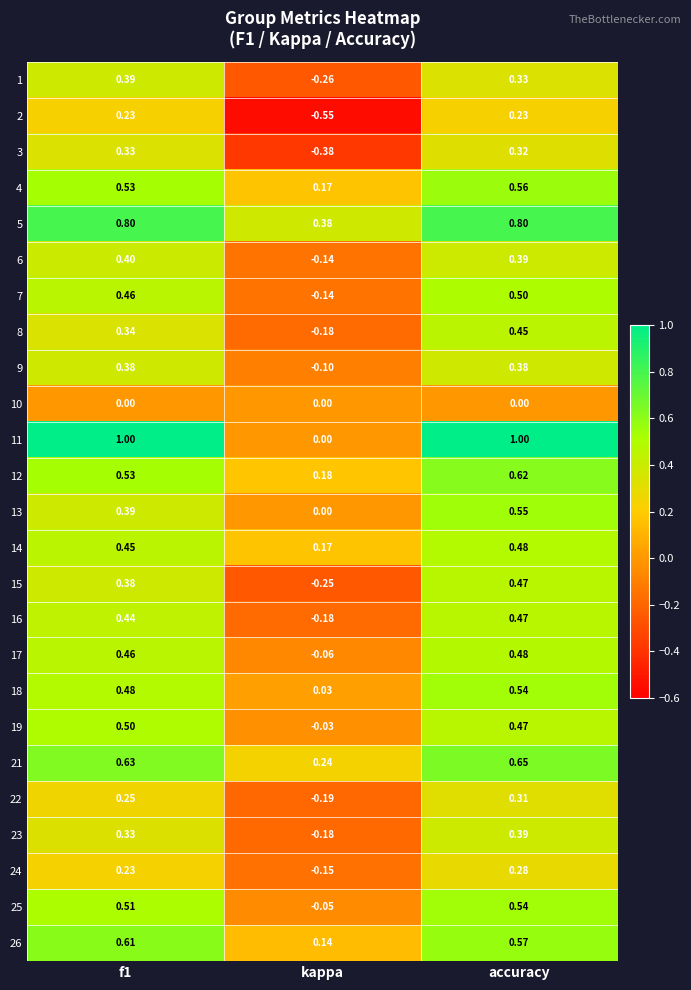

How many values in 15 are below zero?

1